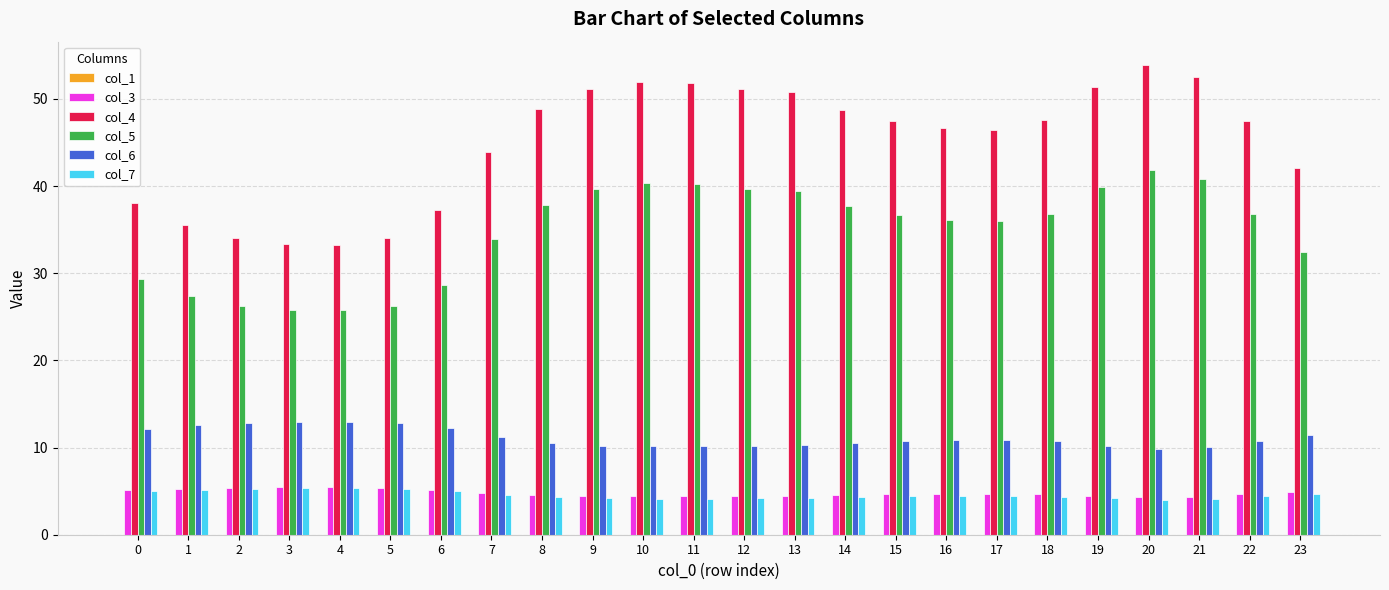

Are the bars horizontal?

No